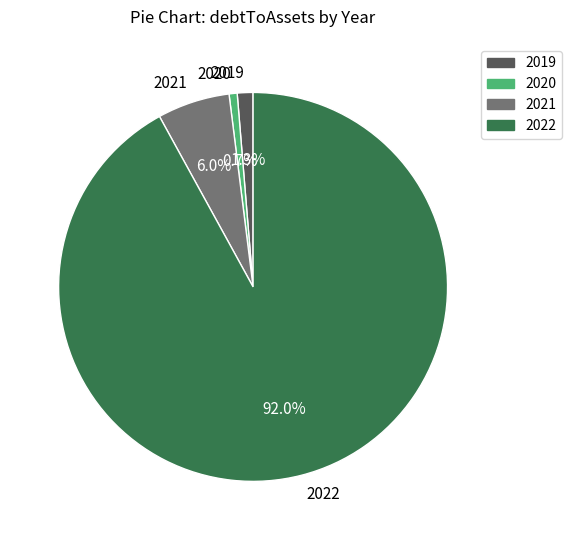

Does any single category account for the majority?

Yes